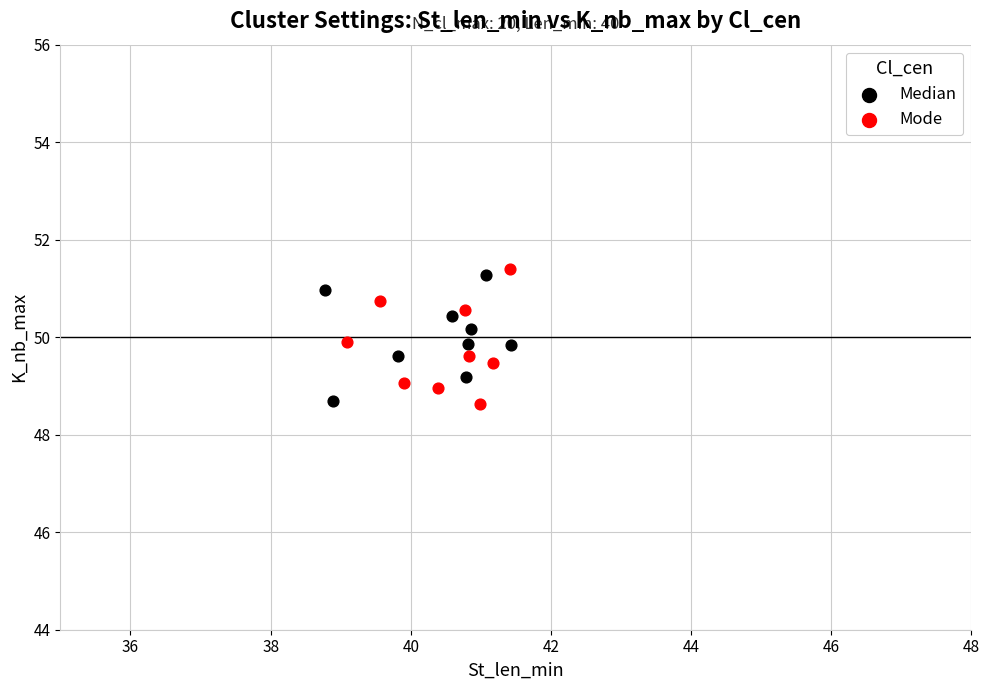

Which series has the largest Y range (max minus min)?

Mode